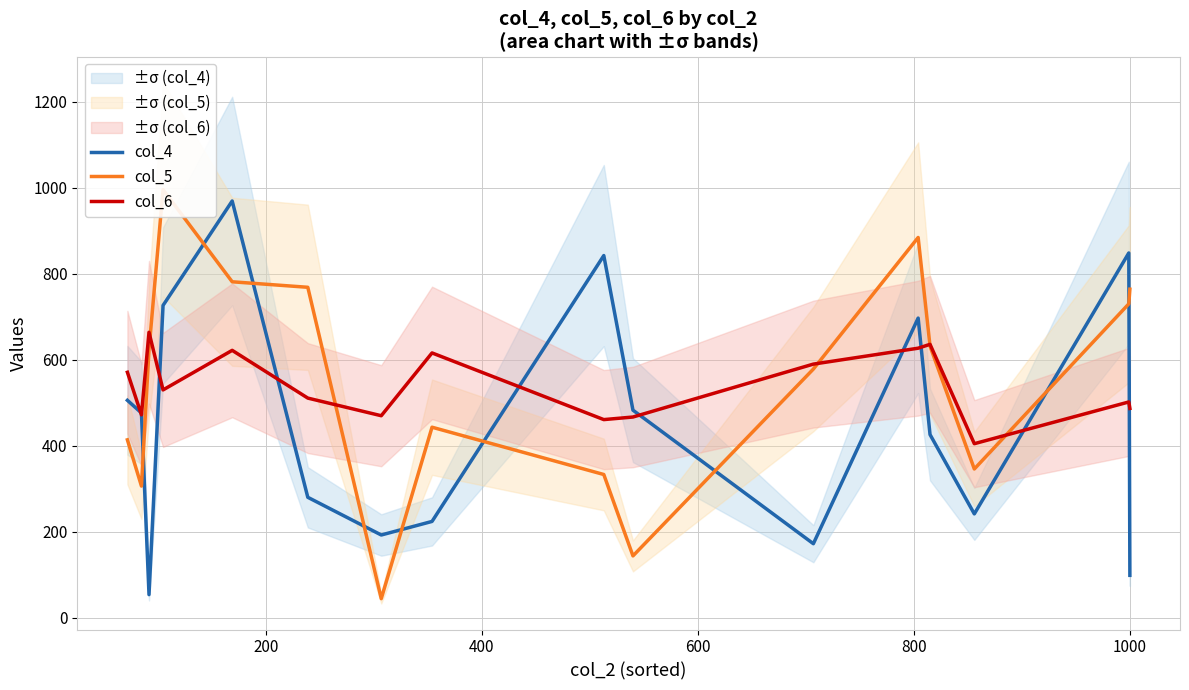

What is the lowest value of the col_4 series?

54.1